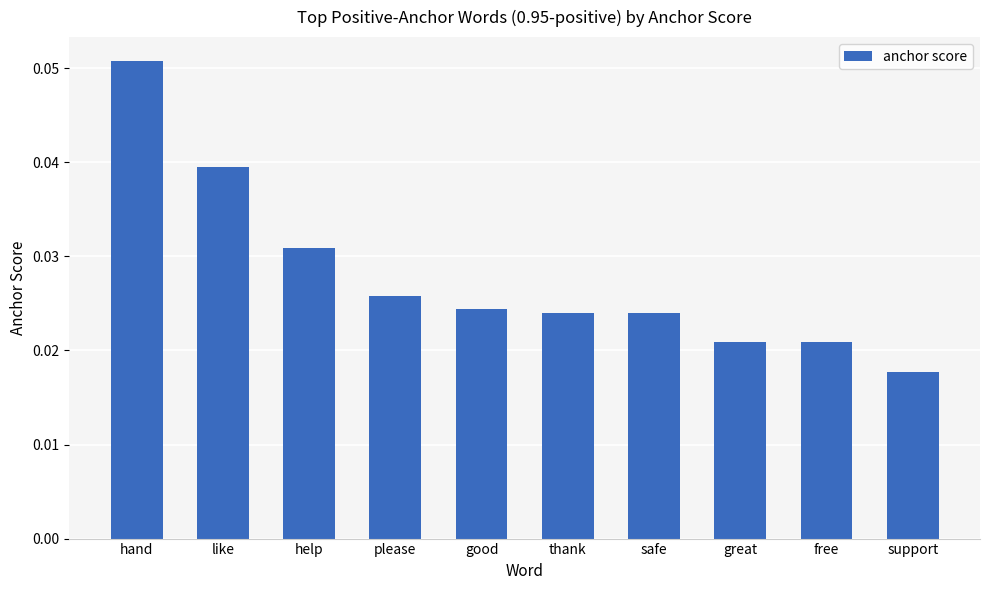

What is the label of the 9th bar from the right?

like